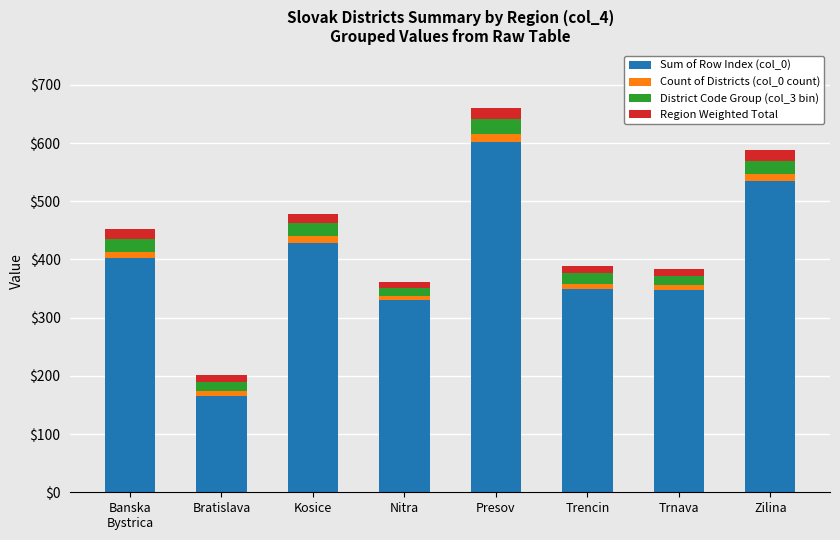

At which category is the sum across all series the highest?

Presov